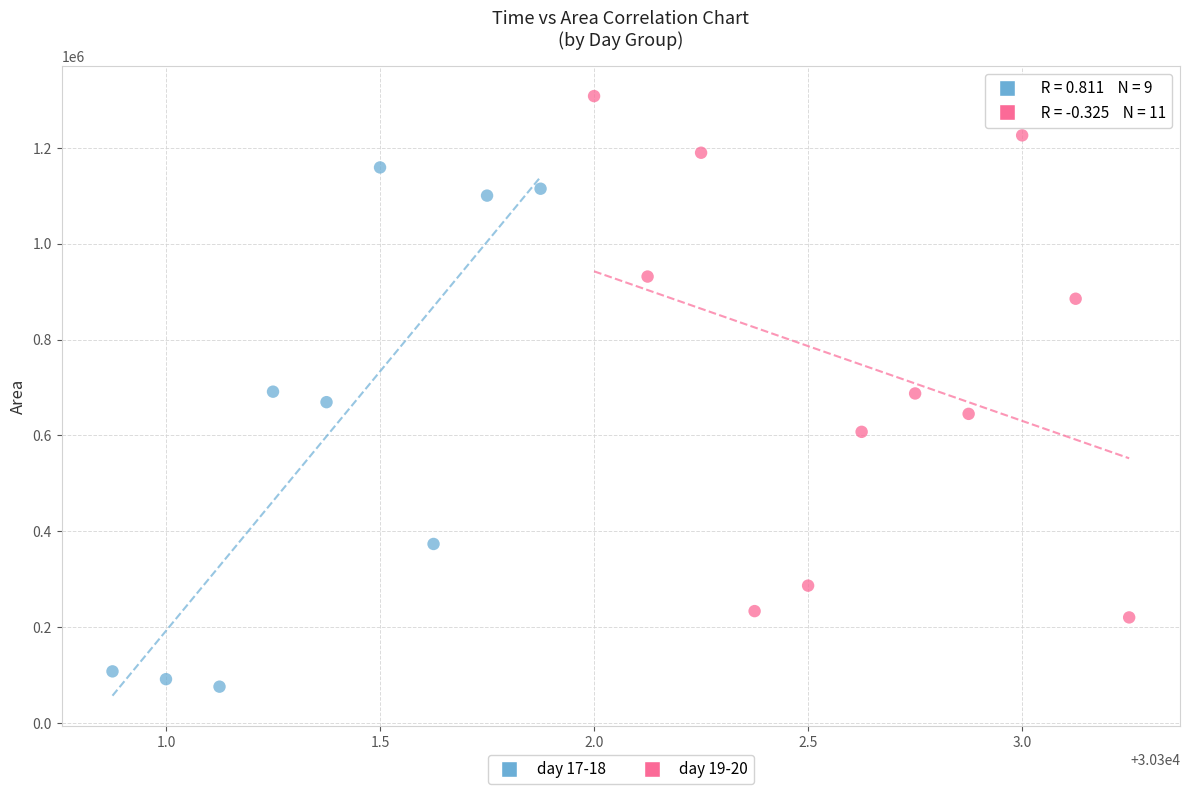

Which series contains the highest Y value?

day 19-20